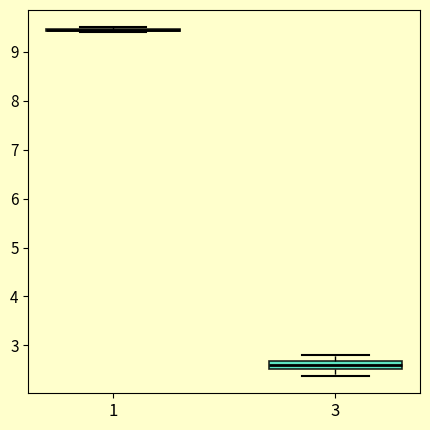

Reading left to right, transcribe this box plot: for each box, give where its median line is, the range the box spans, and where its two whiskers end, as read against the y-axis. The values are not printed on the chart, so give them approximately, as read against the axis.

1: box collapsed to a line at 9.5, whiskers 9.4 to 9.5
3: median 2.6, box 2.5 to 2.7, whiskers 2.4 to 2.8